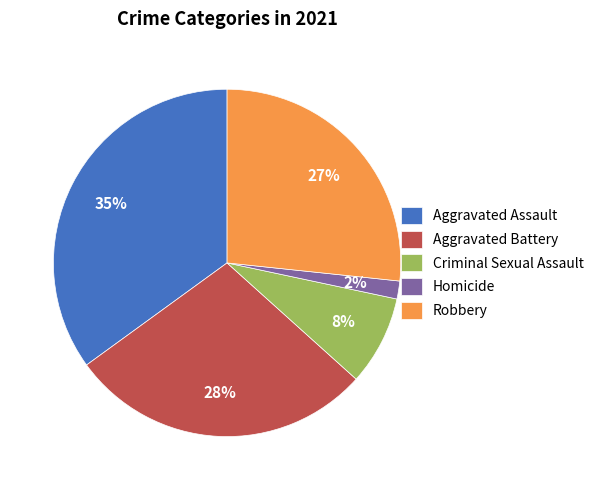

The Robbery slice represents 32% of the pie. True or false?

False